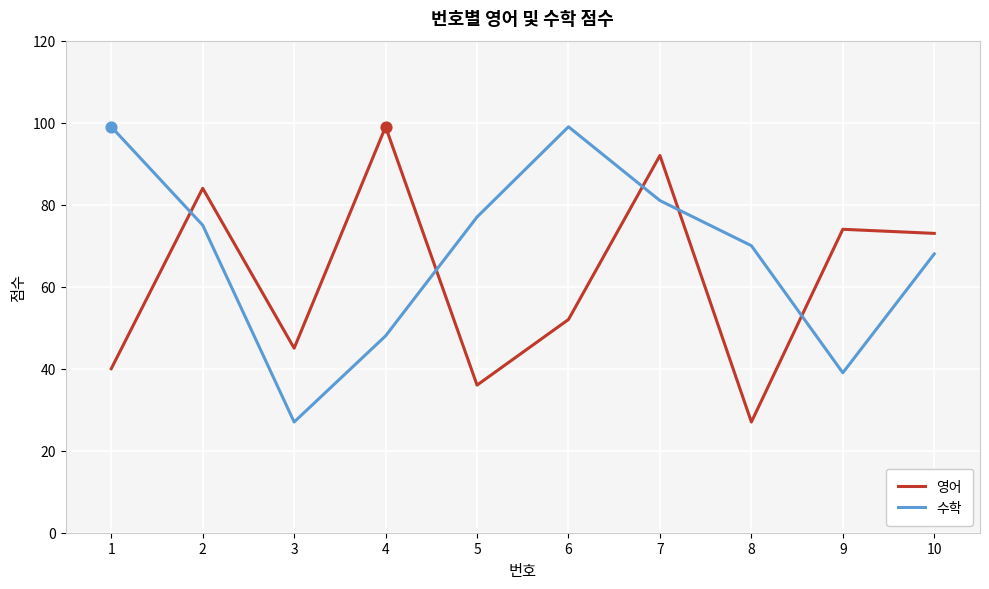

Which series has the largest total across all categories?

수학